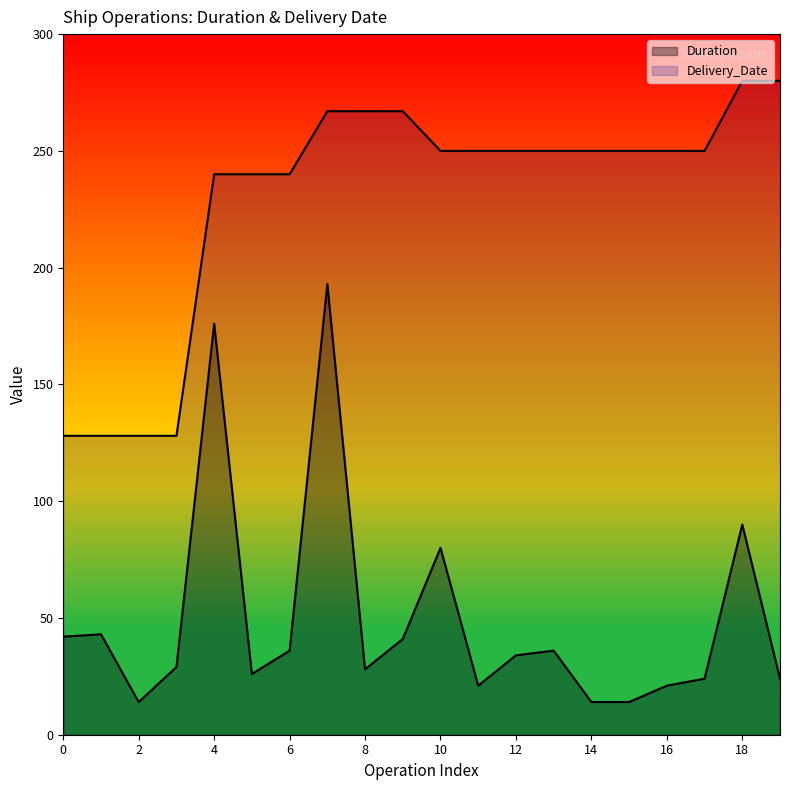

Reading left to right, list all the values displayed in this chart.

Duration: 42	43	14	29	176	26	36	193	28	41	80	21	34	36	14	14	21	24	90	24
Delivery_Date: 128	128	128	128	240	240	240	267	267	267	250	250	250	250	250	250	250	250	280	280